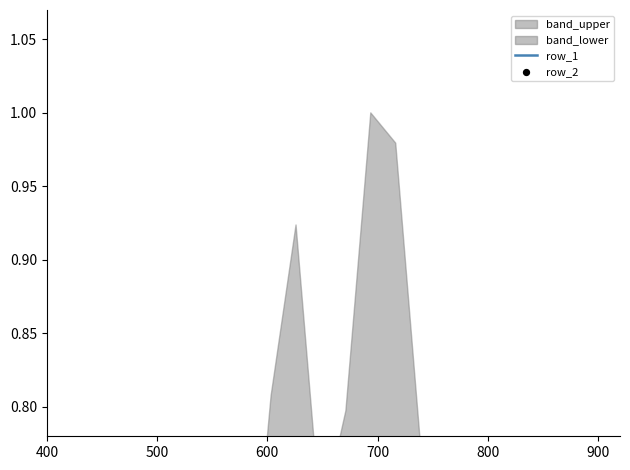

Which series has the largest total across all categories?

row_1